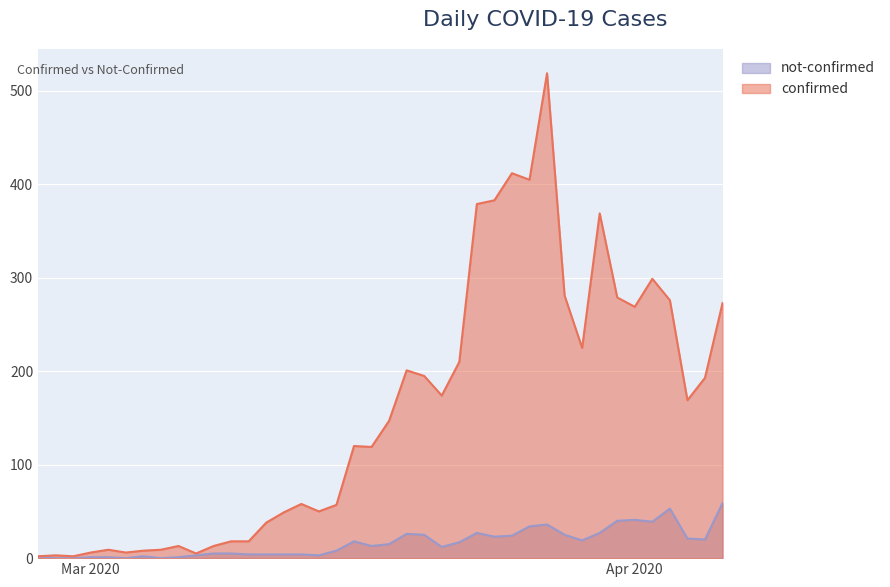

At which category does not-confirmed reach its first local valley?

2020-03-03